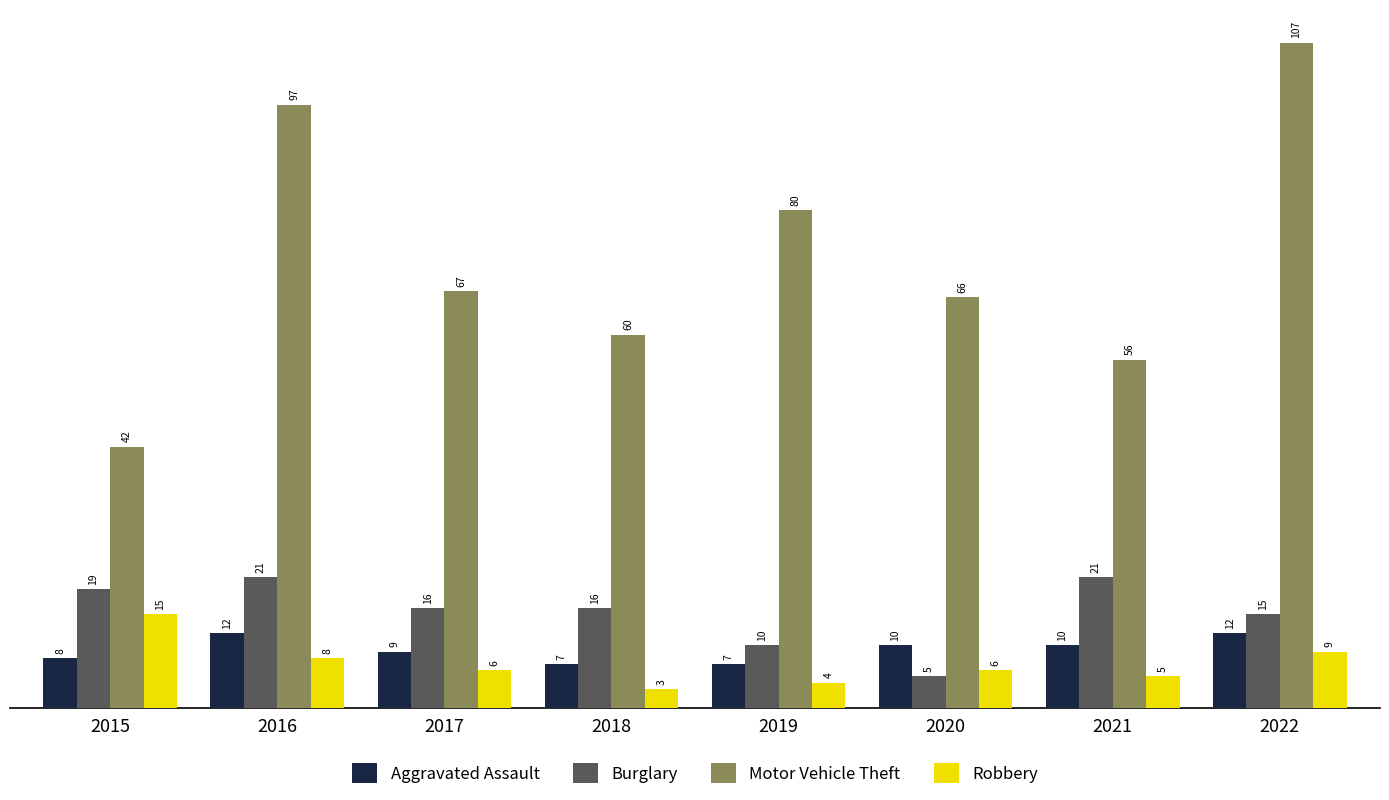

What is the value of the Robbery bar at the 3rd from the left?

6